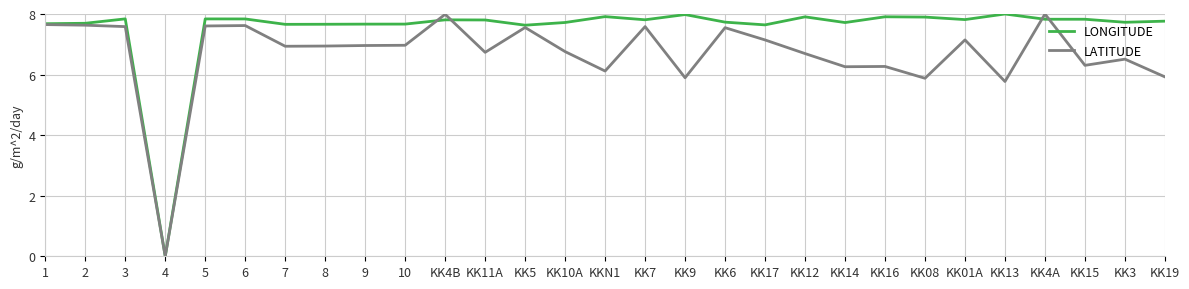

The LONGITUDE series shows 3.3 at 4. True or false?

False